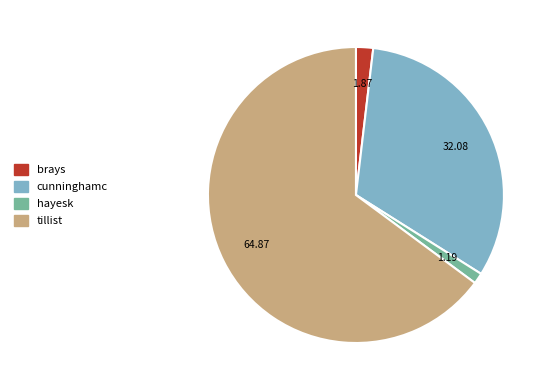

Do brays and tillist together represent more than half of the pie?

Yes